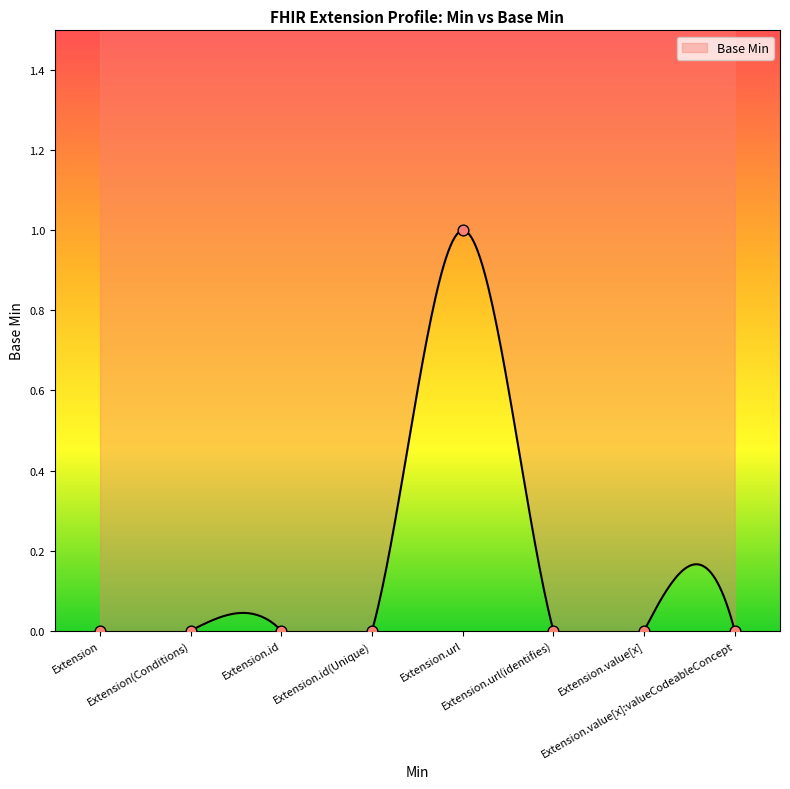

Between Extension.url(identifies) and Extension.value[x], which is larger?

Extension.url(identifies)